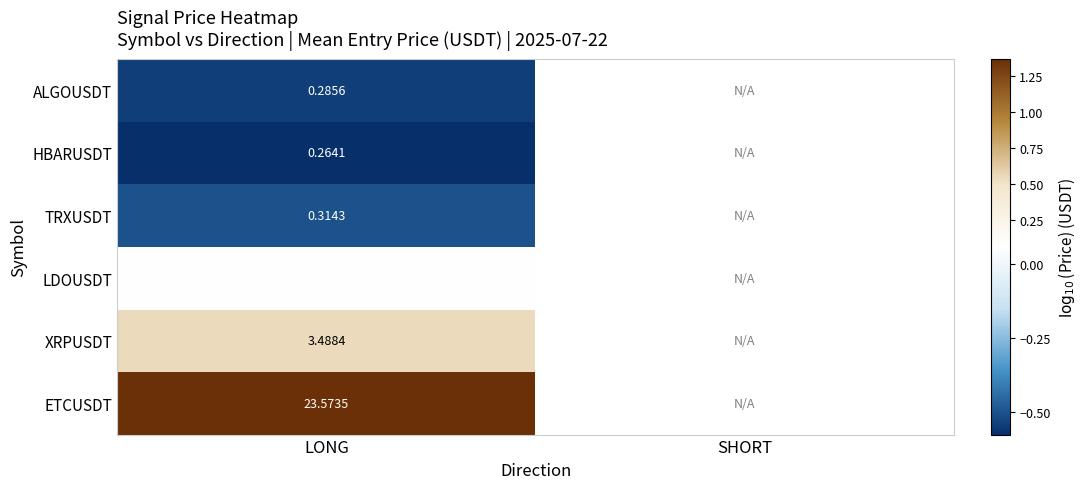

Rank the series at LONG from lowest to highest value.

HBARUSDT, ALGOUSDT, TRXUSDT, LDOUSDT, XRPUSDT, ETCUSDT